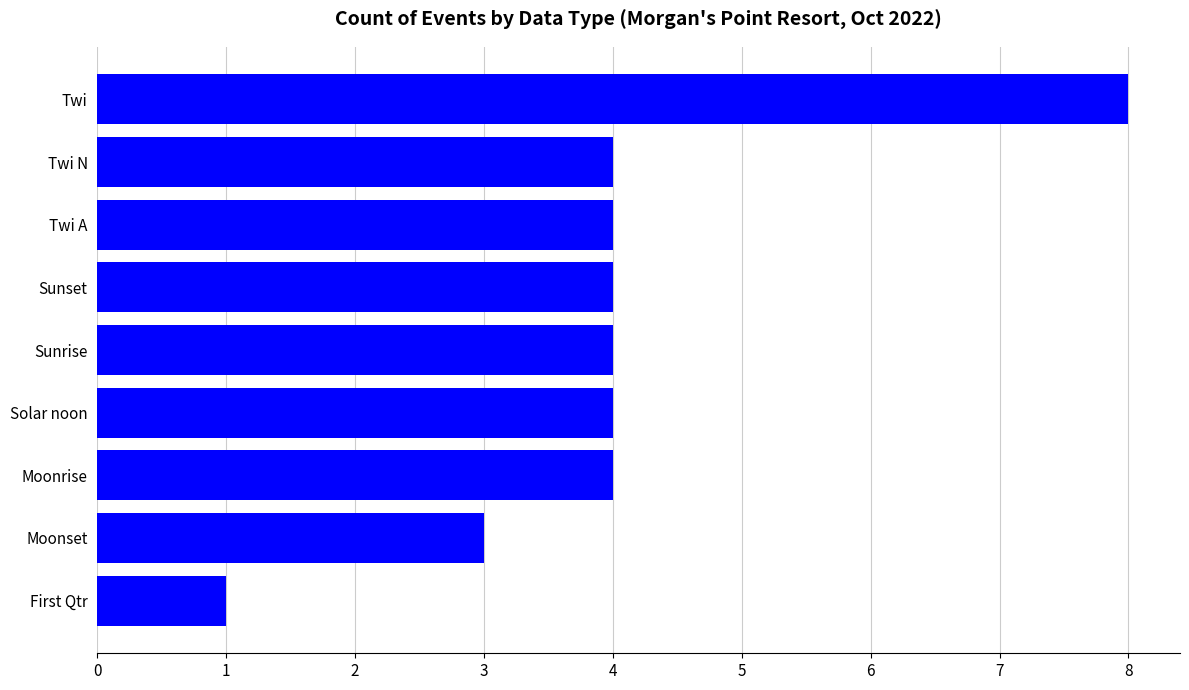

How many bars are there in total?

9